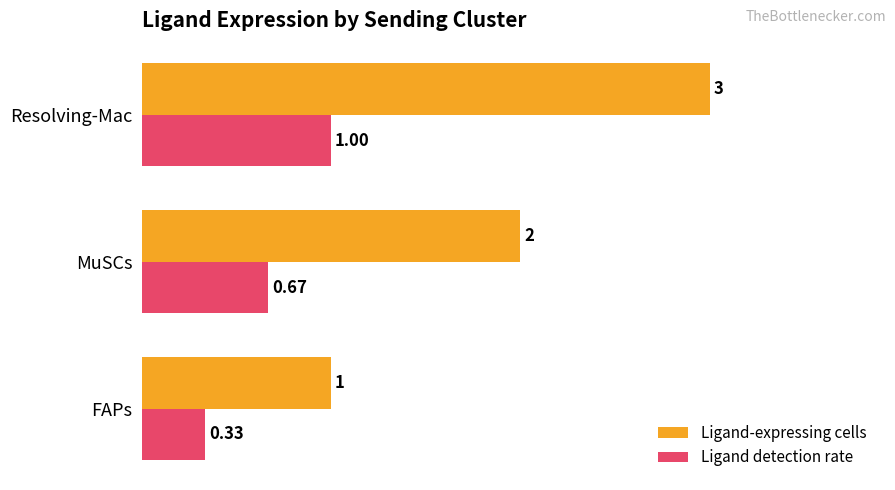

List the series in order of their overall mean, highest first.

Ligand-expressing cells, Ligand detection rate